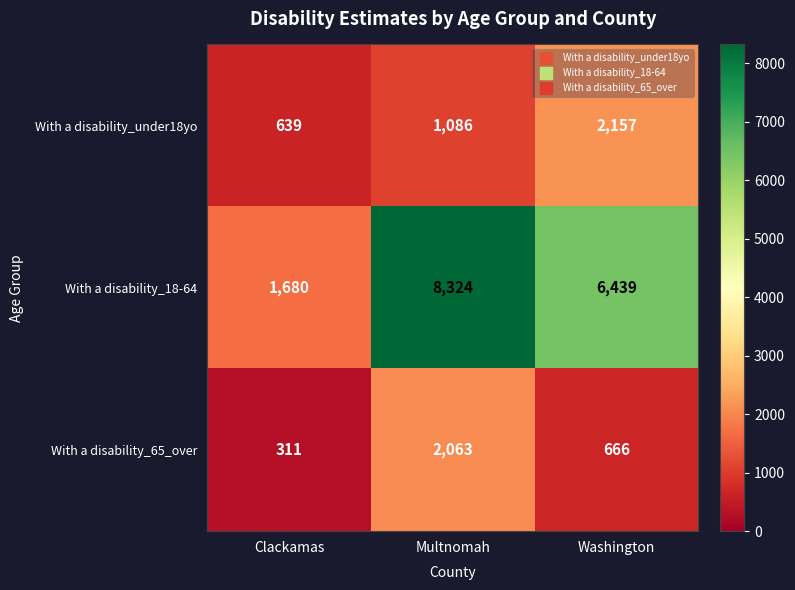

At which category is the sum across all series the highest?

Multnomah